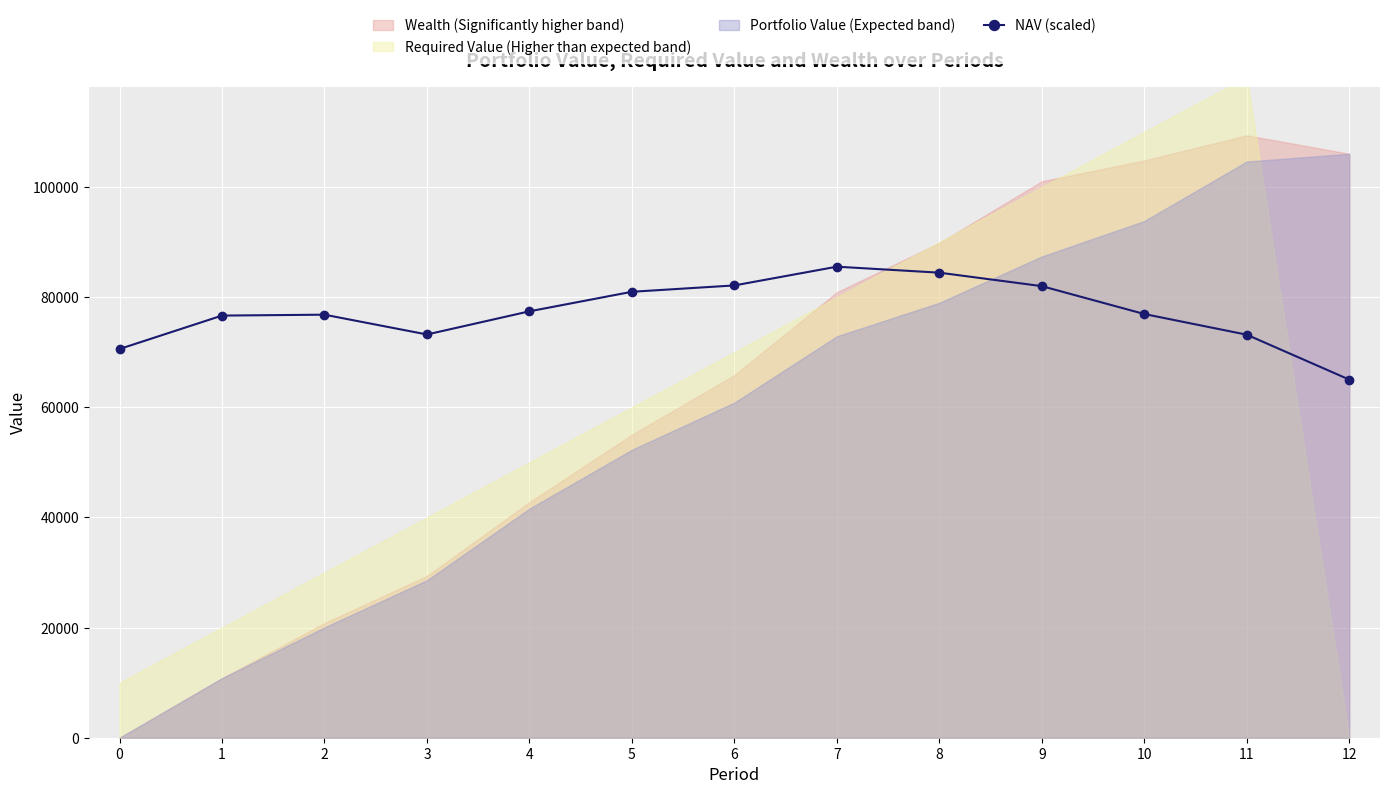

At which label is the value closest to 75282?

1